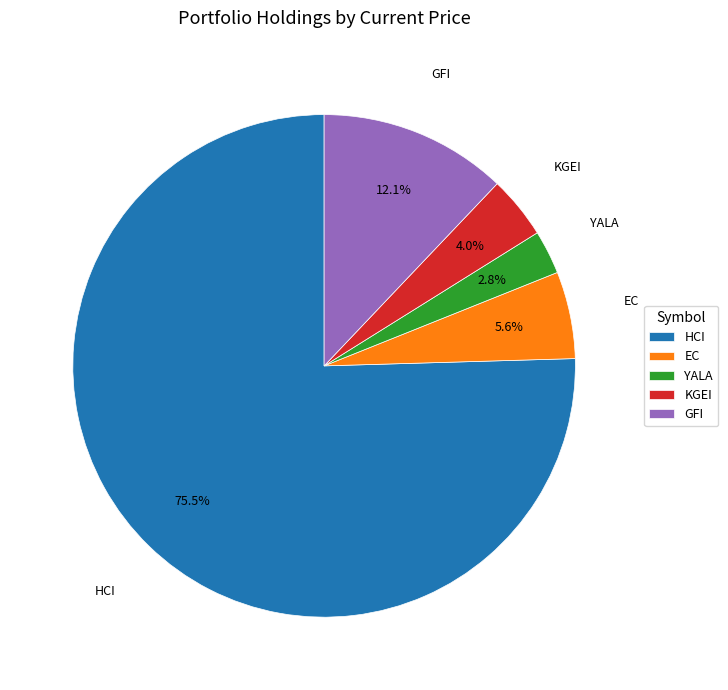

What percentage is the EC slice, to the nearest percent?

6%